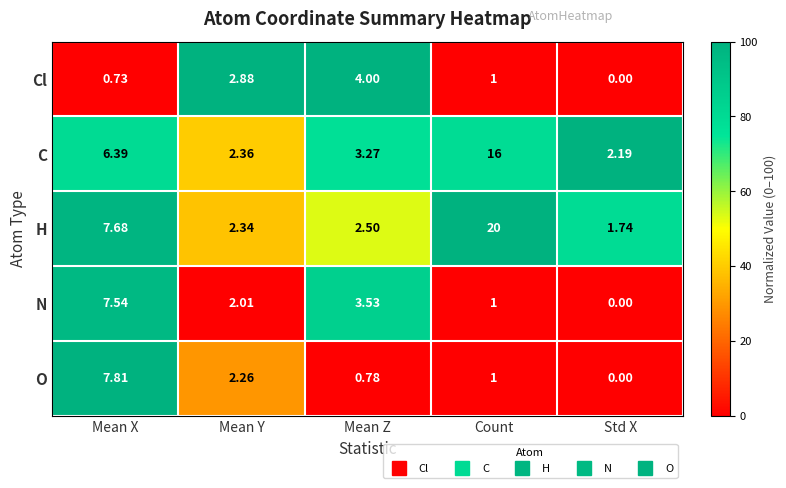

Where is C nearest to the value 9?

Mean X